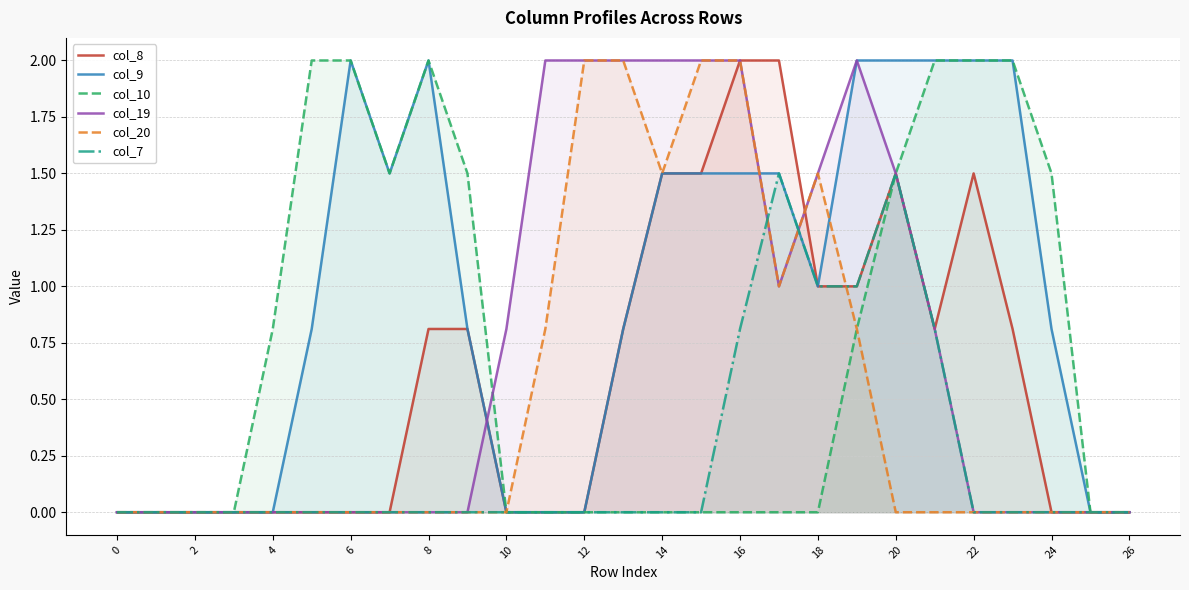

How many interior local valleys does the col_9 series have?

2